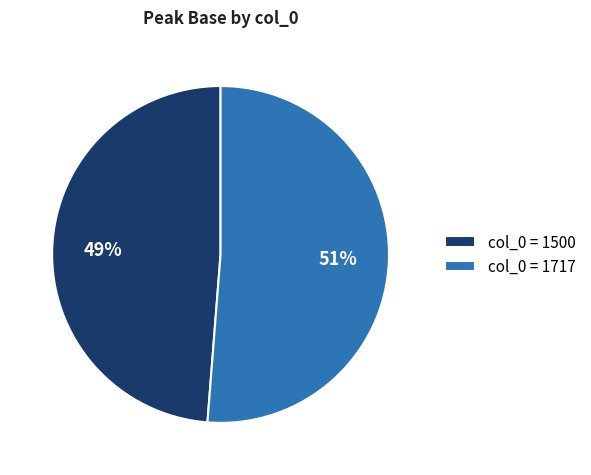

Between col_0 = 1717 and col_0 = 1500, which is larger?

col_0 = 1717